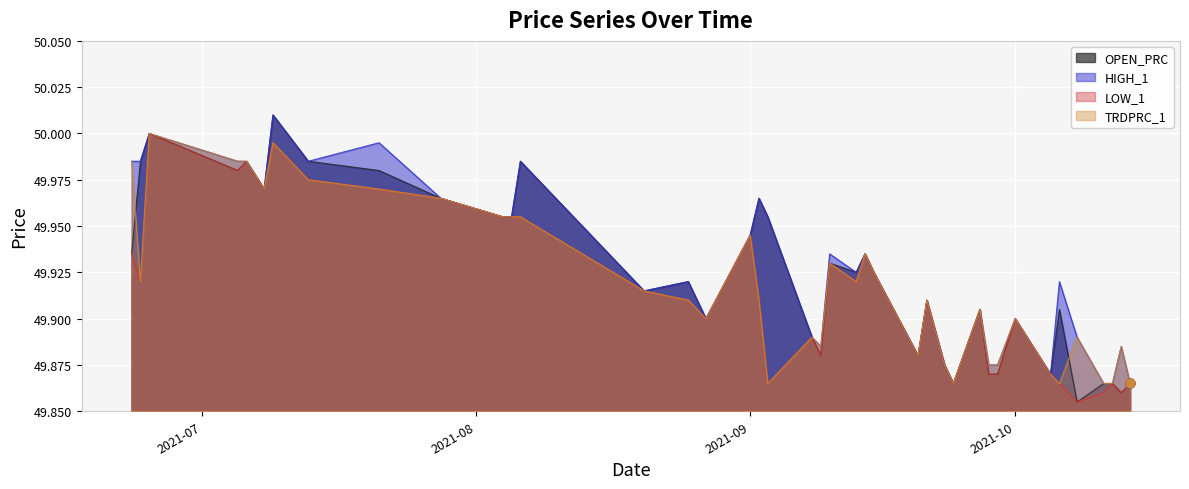

Which series reaches the minimum Y coordinate?

OPEN_PRC